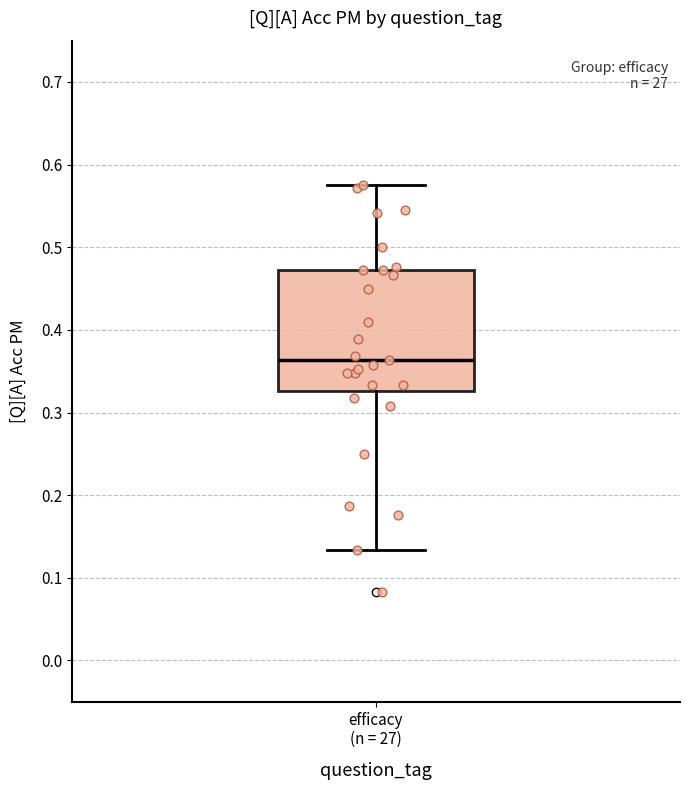

Where does the upper whisker of the box for efficacy (n = 27) end on the y-axis? The values are not printed on the chart, so give them approximately, as read against the axis.

0.58